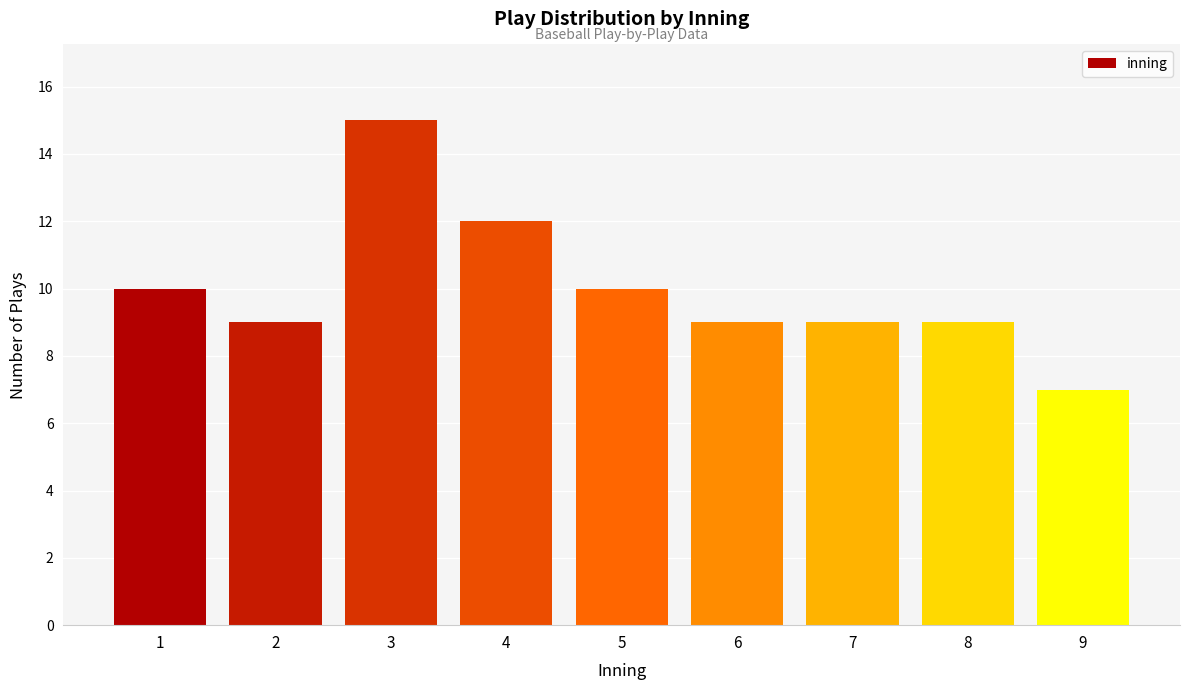

Reading left to right, list all the values displayed in this chart.

10	9	15	12	10	9	9	9	7